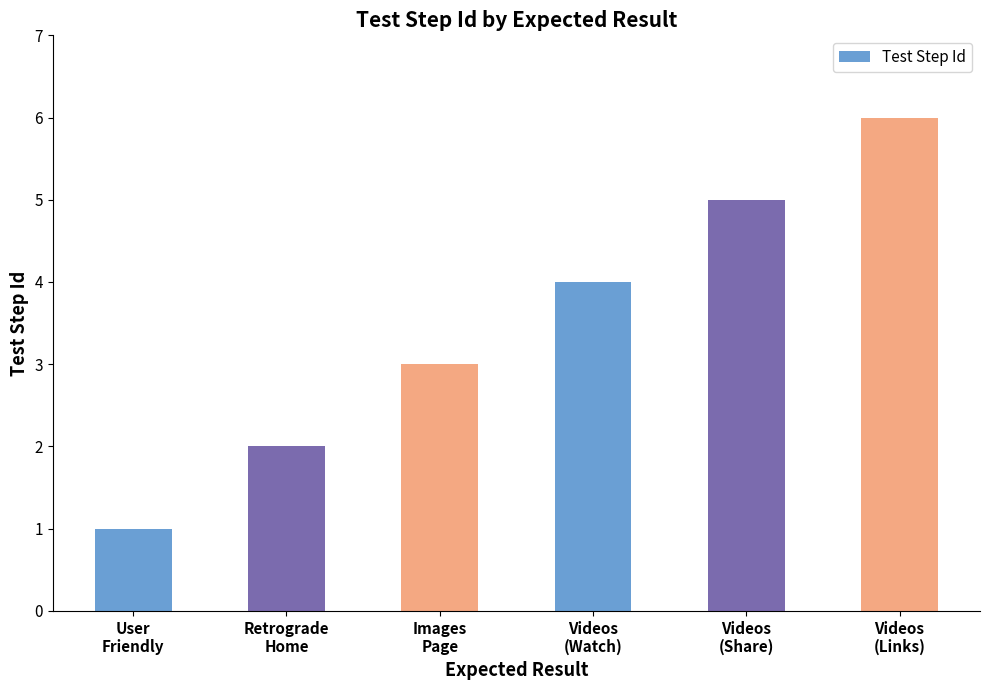

List the labels in order of value, smallest first.

User
Friendly, Retrograde
Home, Images
Page, Videos
(Watch), Videos
(Share), Videos
(Links)